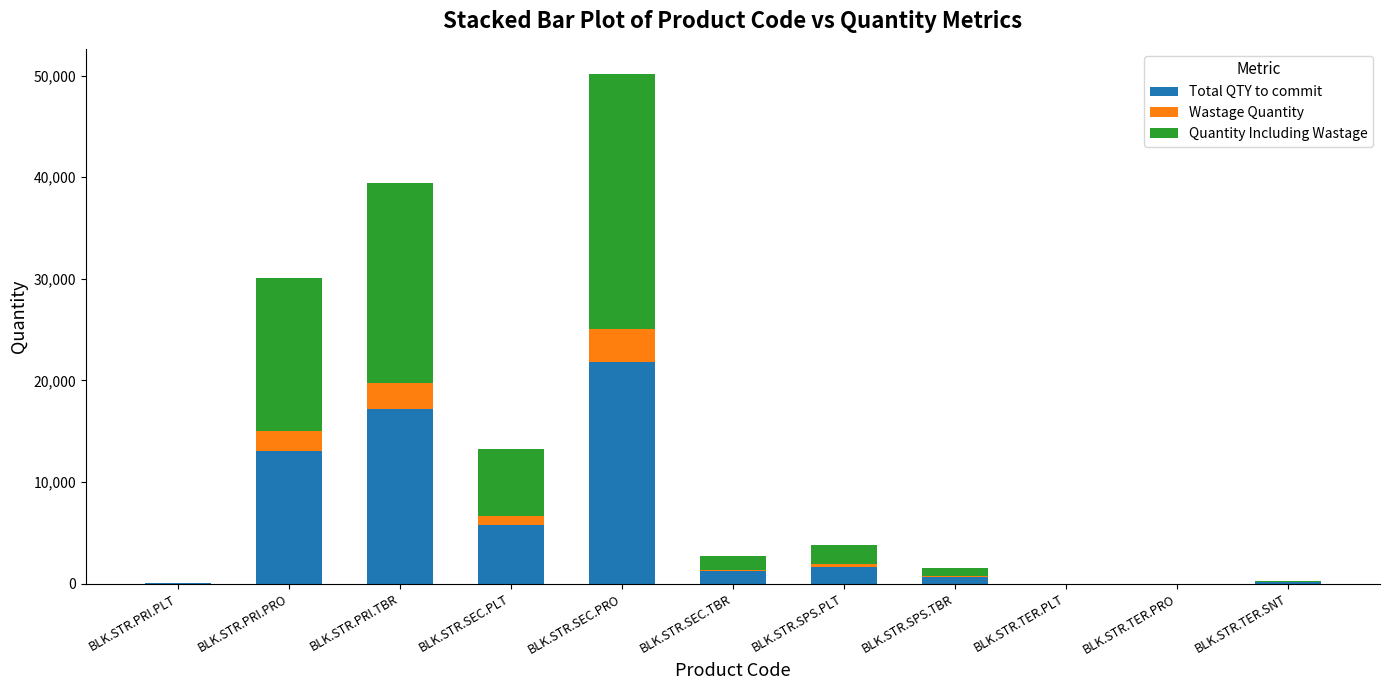

What is the maximum value for Total QTY to commit?

21795.0